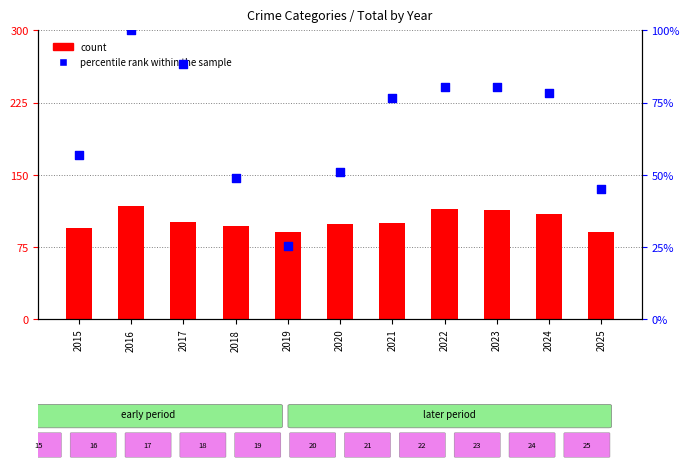

What are all the series names shown in the legend?

count, percentile rank within the sample